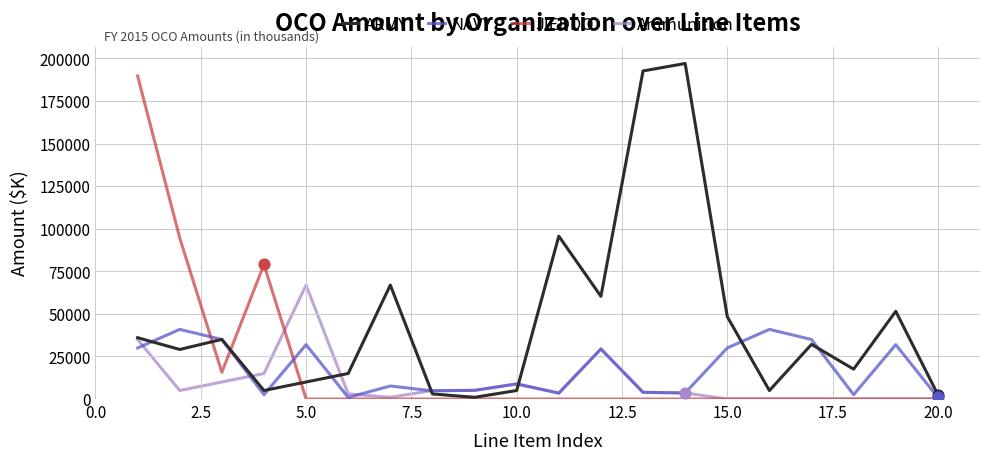

Which series has the largest total across all categories?

ARMY